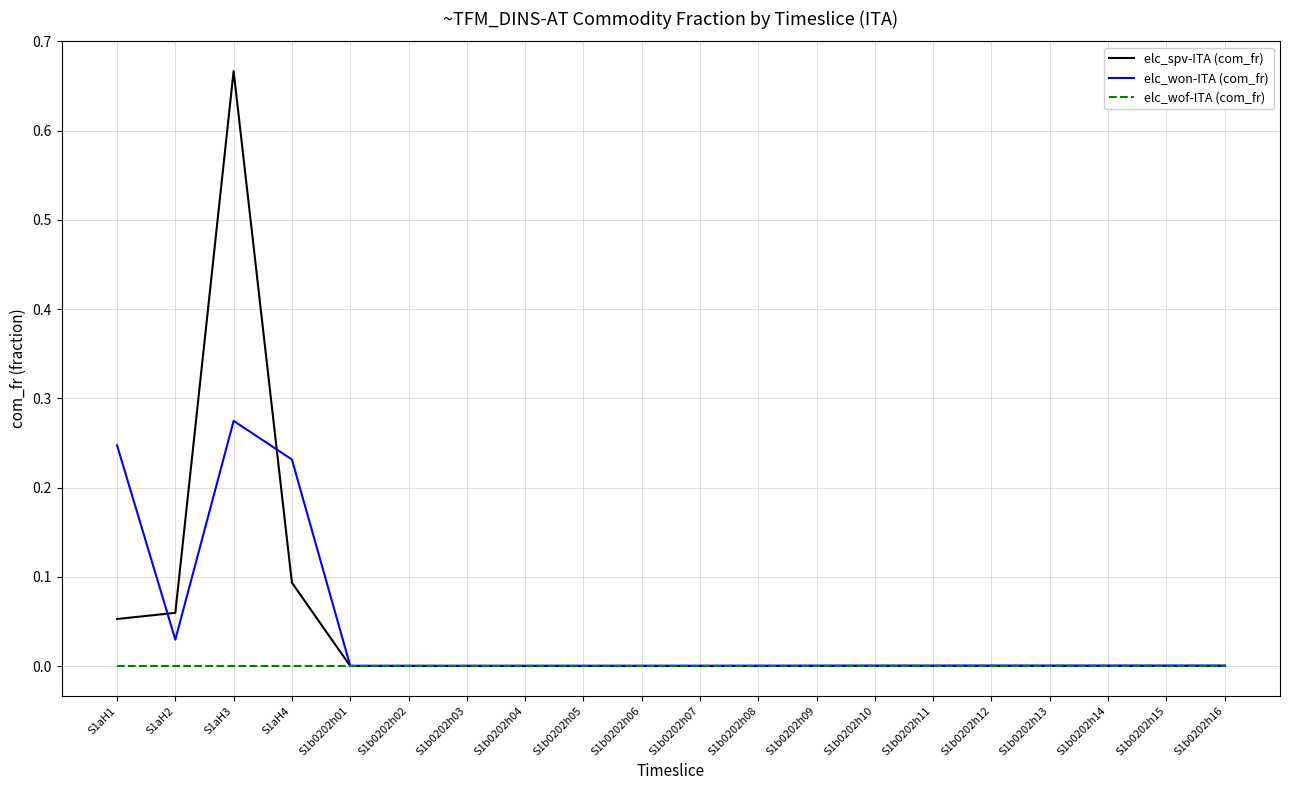

The value of elc_spv-ITA (com_fr) at S1b0202h06 is -0.3. True or false?

False